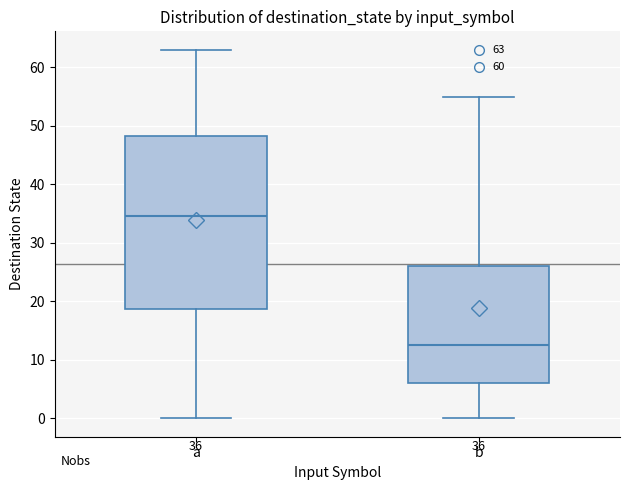

Which box's median line is the highest?

a